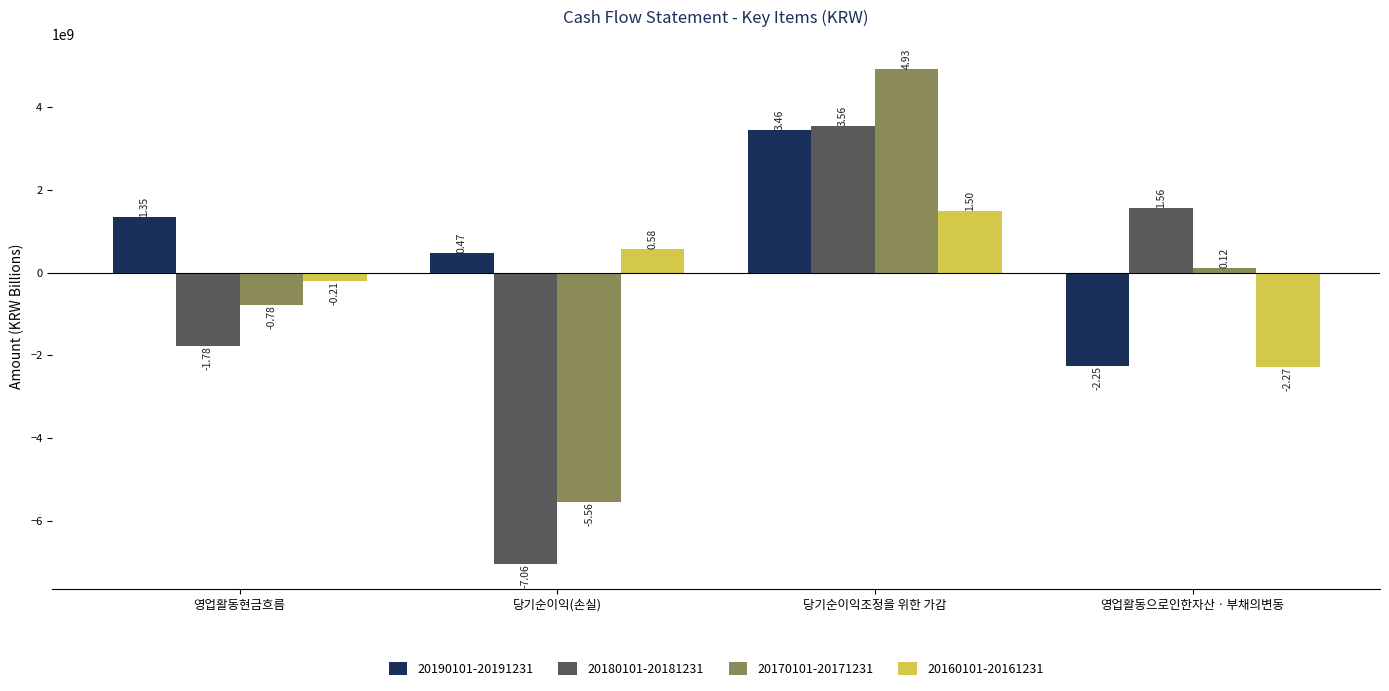

Reading left to right, list all the values displayed in this chart.

20190101-20191231: 영업활동현금흐름=1353306704	당기순이익(손실)=472653508	당기순이익조정을 위한 가감=3456451317	영업활동으로인한자산ㆍ부채의변동=-2251504119
20180101-20181231: 영업활동현금흐름=-1777386923	당기순이익(손실)=-7059643303	당기순이익조정을 위한 가감=3558298065	영업활동으로인한자산ㆍ부채의변동=1556212835
20170101-20171231: 영업활동현금흐름=-784295486	당기순이익(손실)=-5563331180	당기순이익조정을 위한 가감=4932764944	영업활동으로인한자산ㆍ부채의변동=120301103
20160101-20161231: 영업활동현금흐름=-213111047	당기순이익(손실)=577412481	당기순이익조정을 위한 가감=1500993408	영업활동으로인한자산ㆍ부채의변동=-2274827199